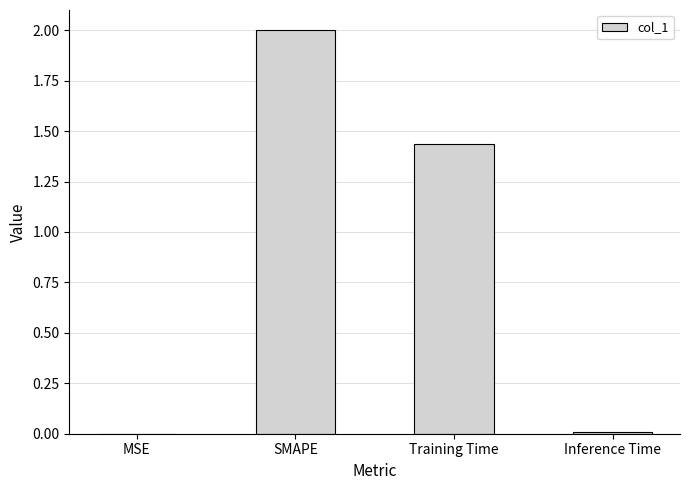

True or false: the data shows 0.0 at MSE.

True